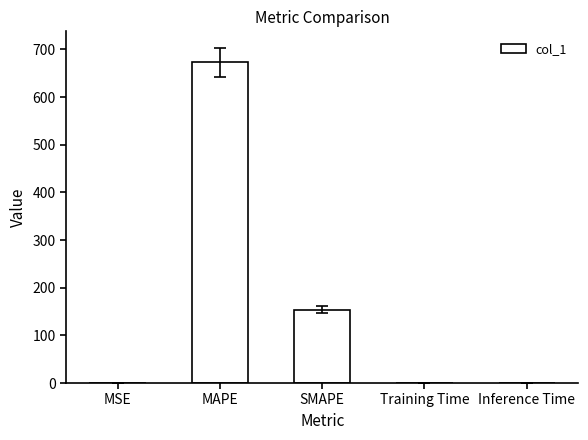

True or false: the data shows 92.6 at SMAPE.

False